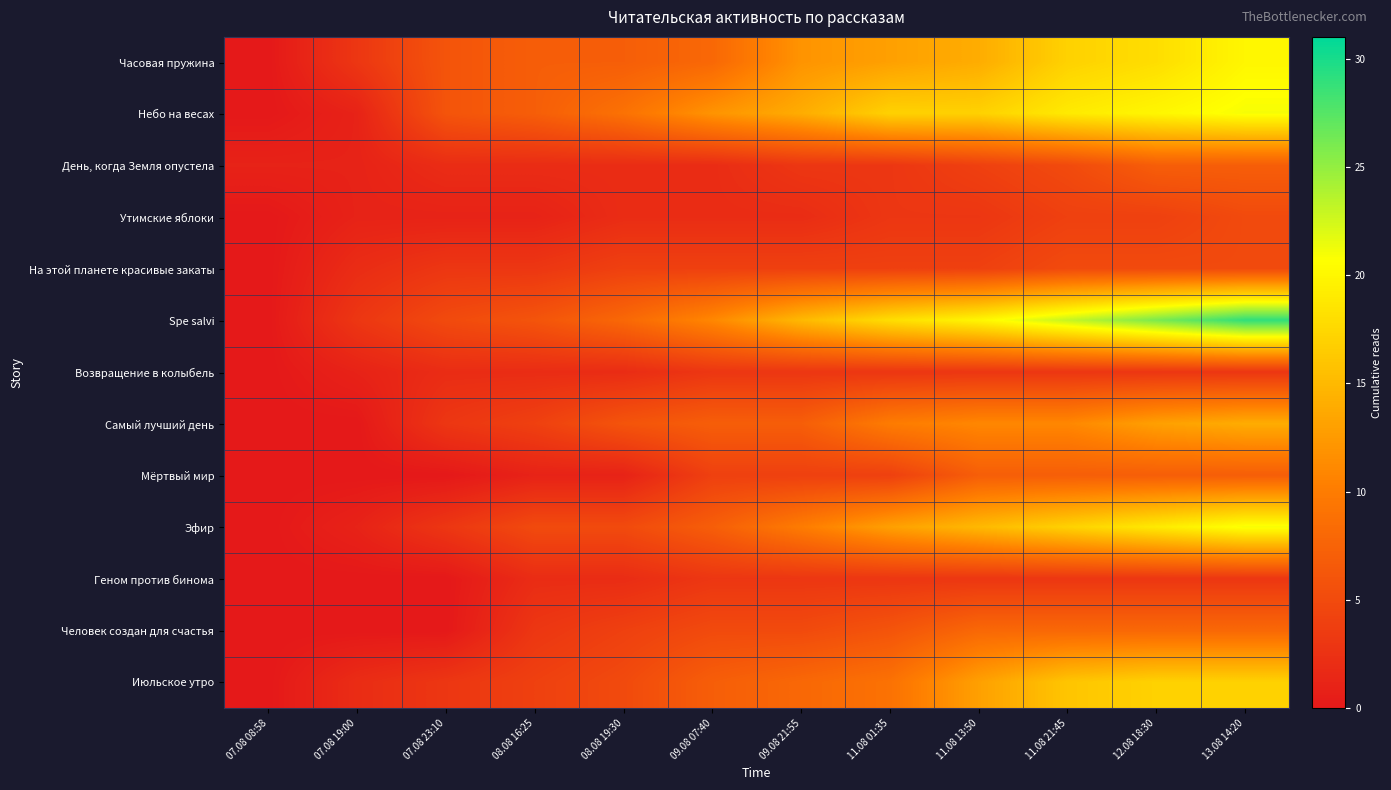

Which series has the largest total across all categories?

Spe salvi